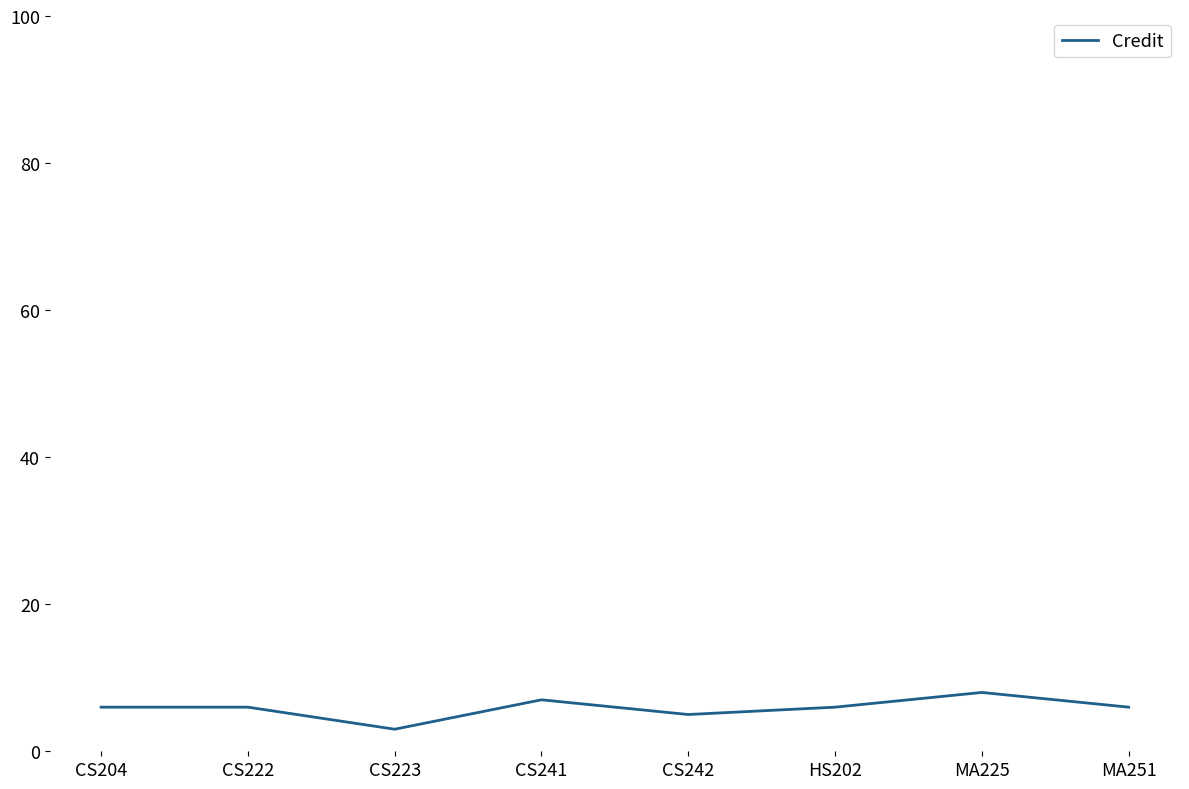

True or false: the data shows 9 at CS204.

False